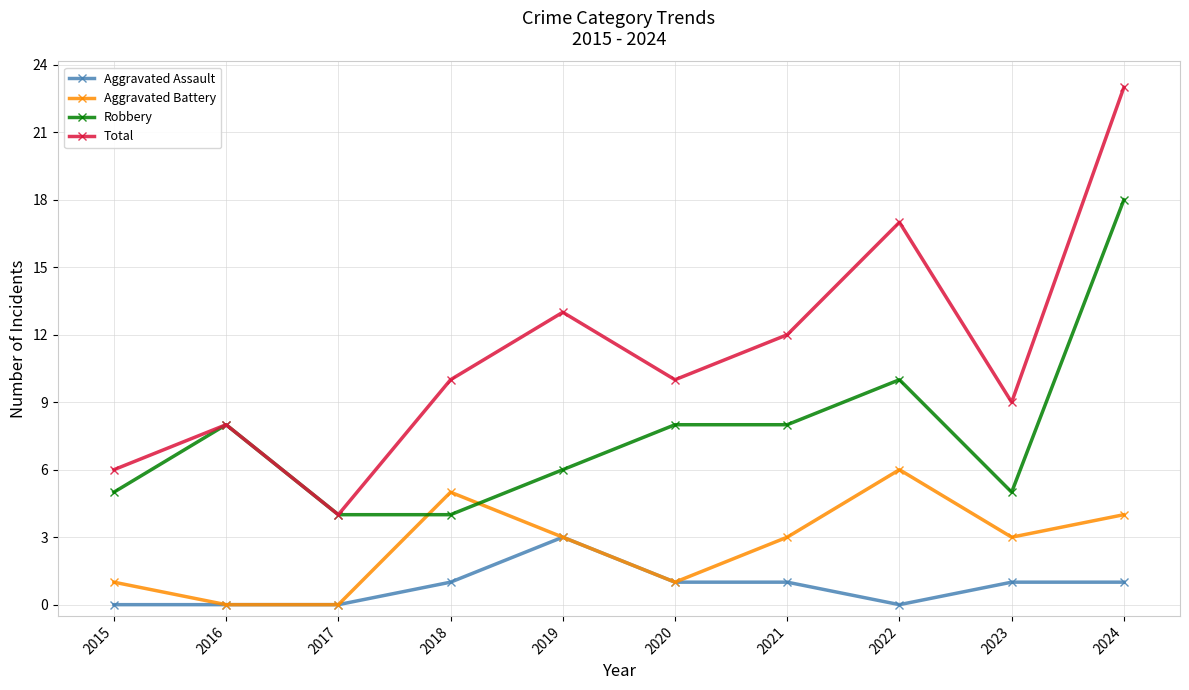

What value does the Total series have at 2024, to the nearest 10?

20